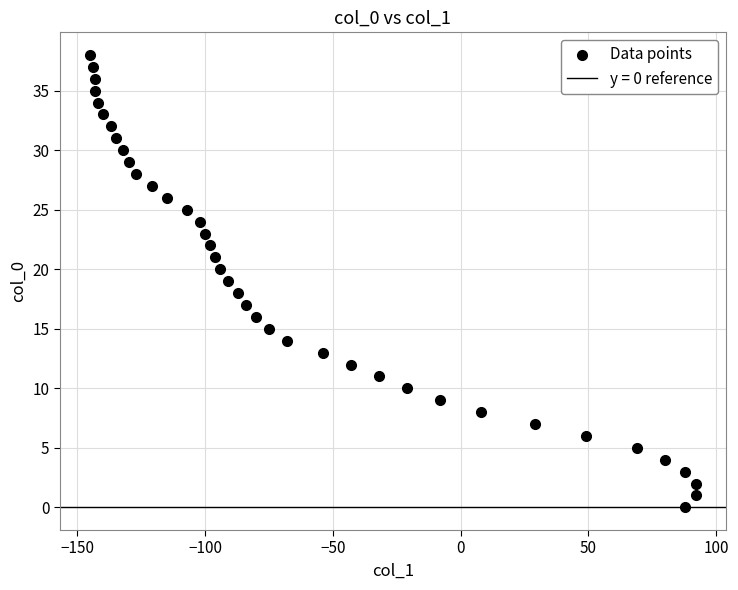

What is the range of Y values (max minus min)?

38